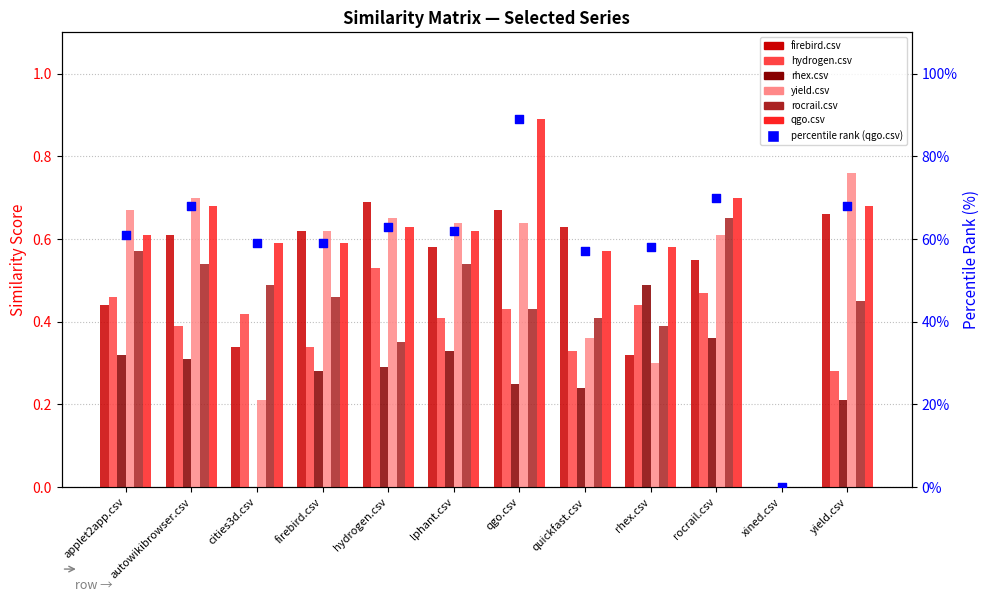

At which category is the sum across all series the highest?

rocrail.csv